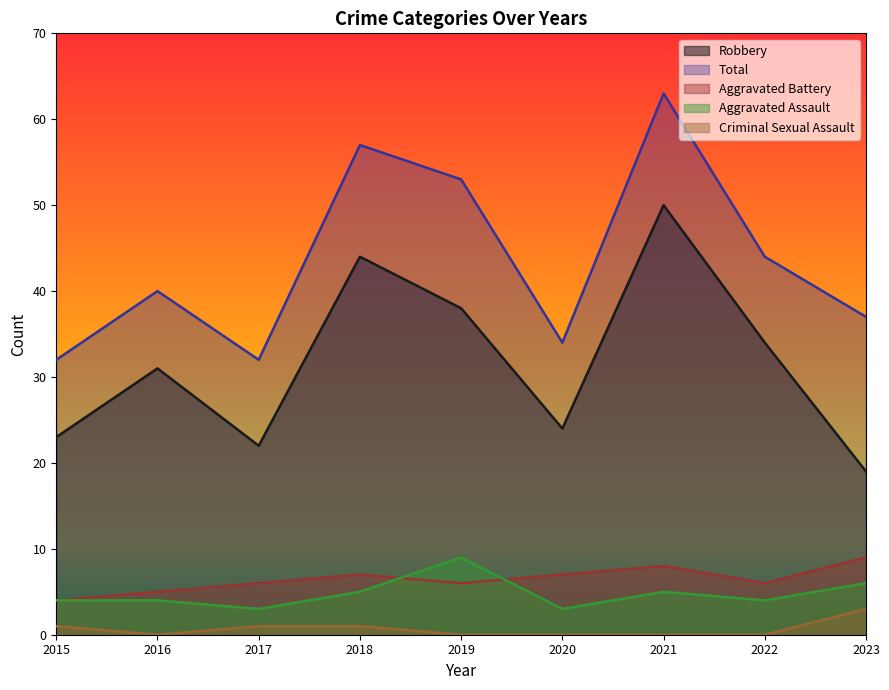

What is the difference between the highest and lowest values at 2022?

44